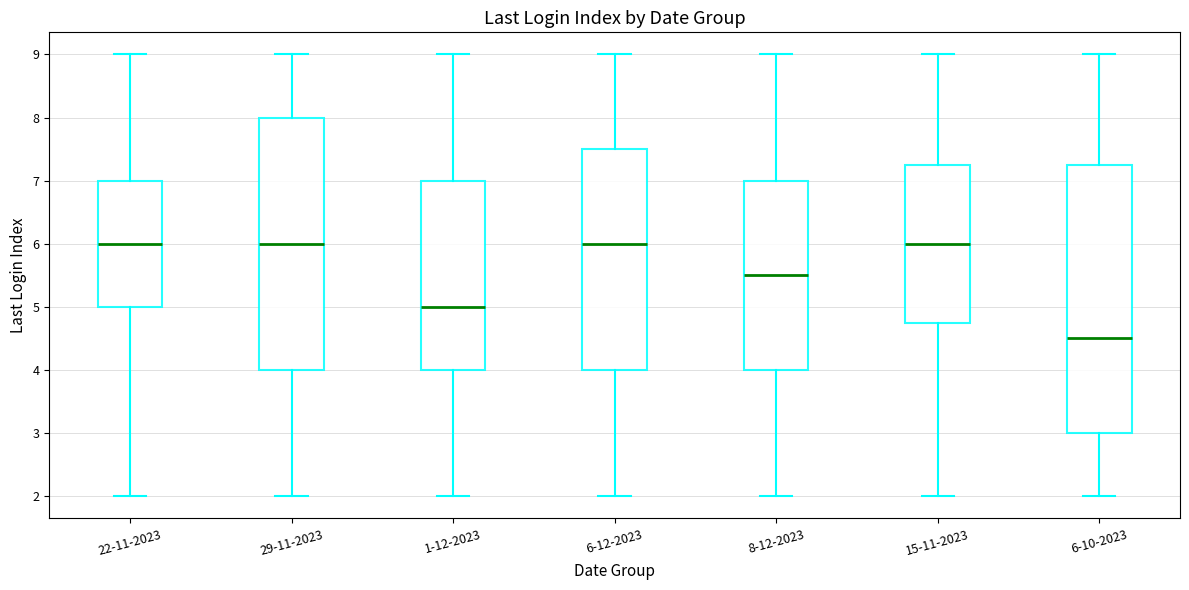

Reading left to right, read every box against the y-axis: the position of its median line, the range the box covers, and the ends of its whiskers. The values are not printed on the chart, so give them approximately, as read against the axis.

22-11-2023: median 6.0, box 5.0 to 7.0, whiskers 2.0 to 9.0
29-11-2023: median 6.0, box 4.0 to 8.0, whiskers 2.0 to 9.0
1-12-2023: median 5.0, box 4.0 to 7.0, whiskers 2.0 to 9.0
6-12-2023: median 6.0, box 4.0 to 7.5, whiskers 2.0 to 9.0
8-12-2023: median 5.5, box 4.0 to 7.0, whiskers 2.0 to 9.0
15-11-2023: median 6.0, box 4.8 to 7.3, whiskers 2.0 to 9.0
6-10-2023: median 4.5, box 3.0 to 7.3, whiskers 2.0 to 9.0